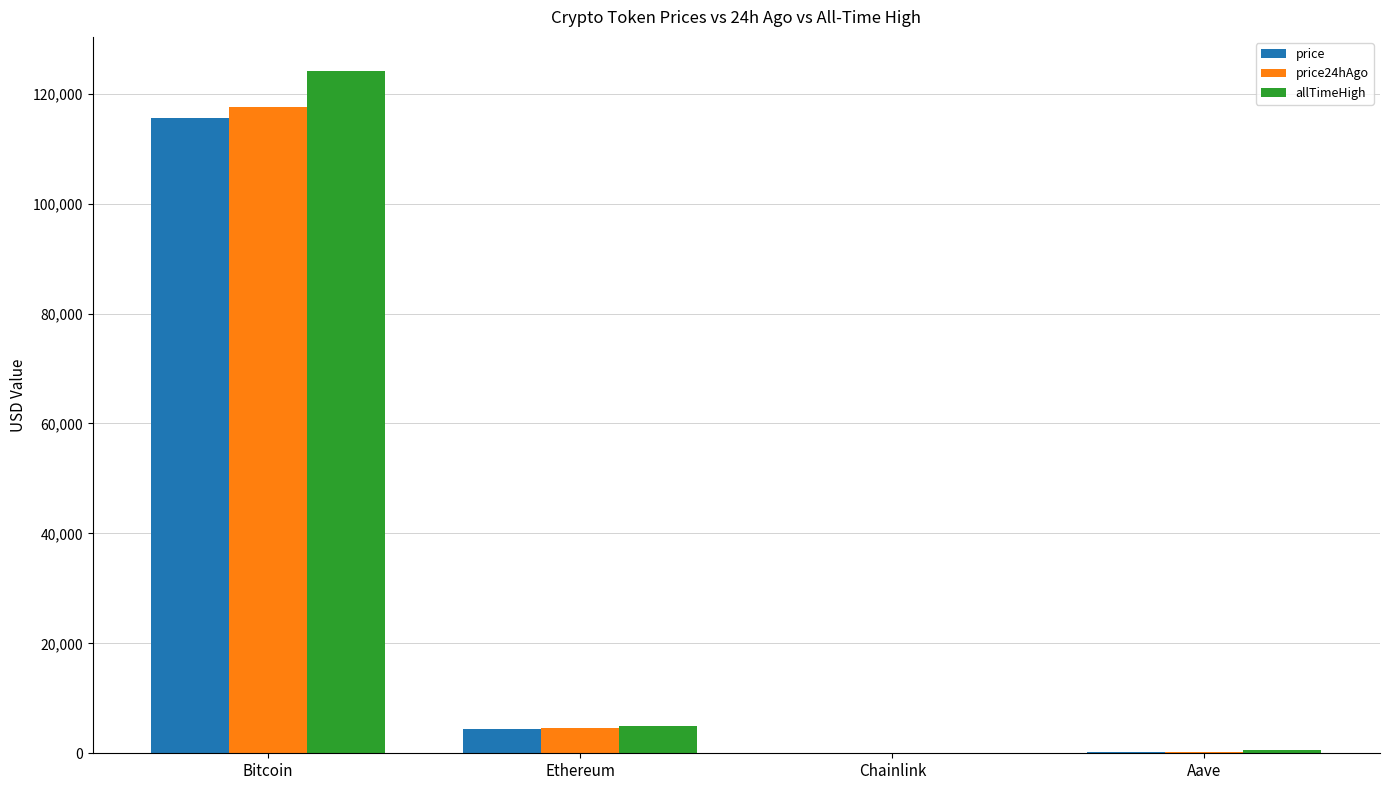

What is the highest value of the price24hAgo series?

117616.0